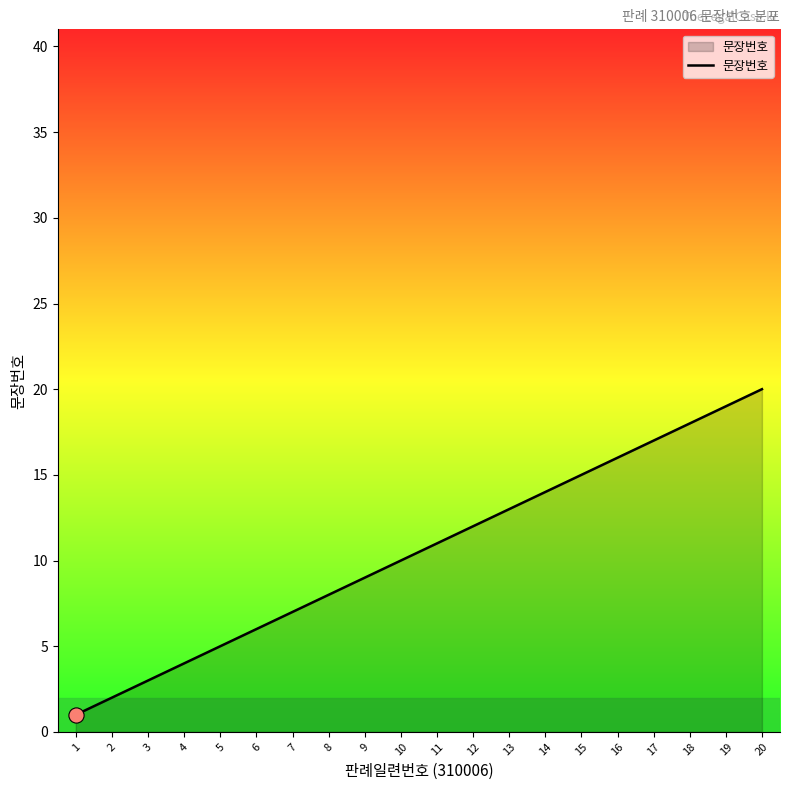

Approximately how many times larger is the value at 8 compared to 2?

4.0